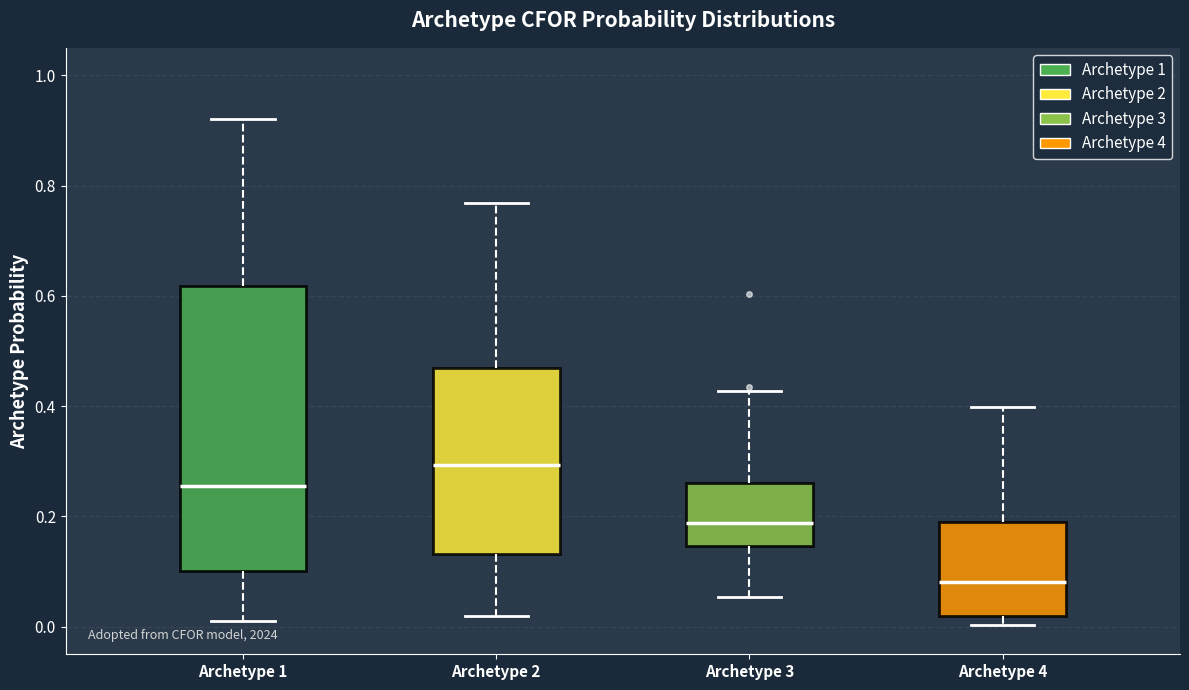

Comparing the boxes themselves (not the whiskers), which one is the tallest?

Archetype 1